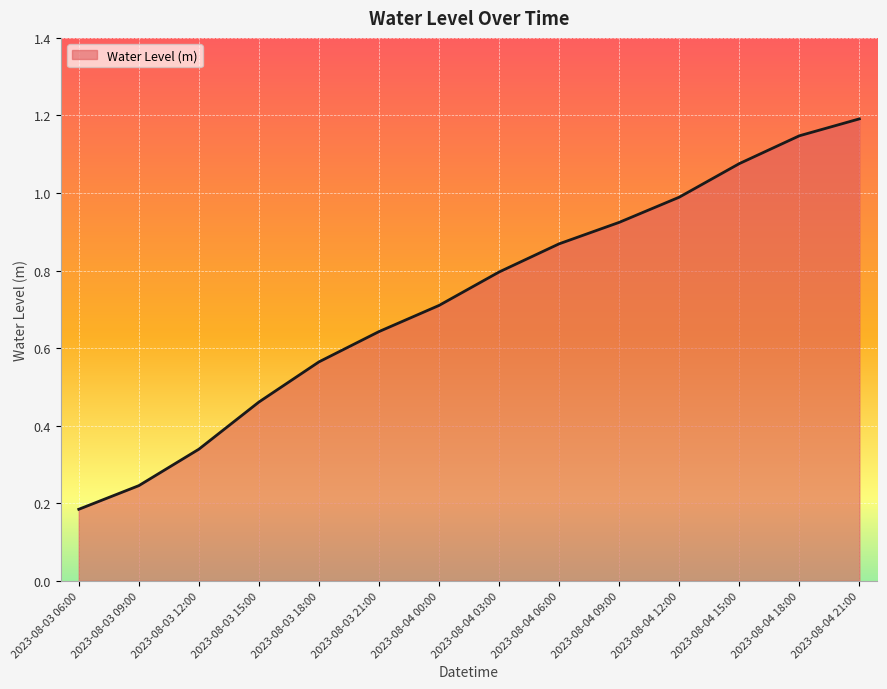

How many categories are shown in the chart?

14